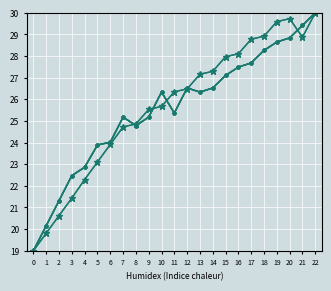

True or false: col_13 has a value of 23.9 at 5.

True